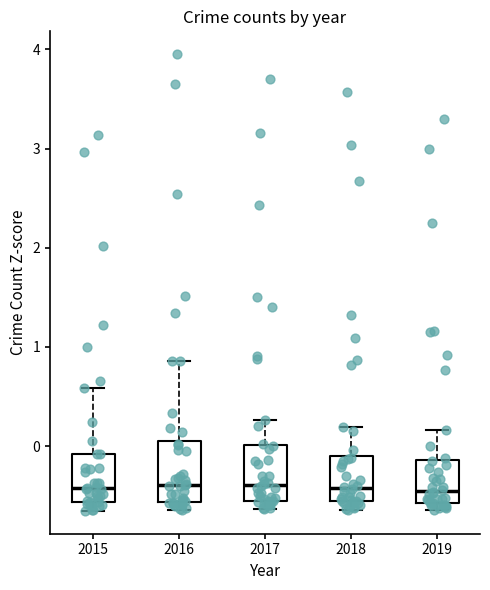

Reading left to right, read every box against the y-axis: the position of its median line, the range the box covers, and the ends of its whiskers. The values are not printed on the chart, so give them approximately, as read against the axis.

2015: median -0.4, box -0.6 to -0.1, whiskers -0.7 to 0.6
2016: median -0.4, box -0.6 to 0.0, whiskers -0.6 (just below the box's lower edge) to 0.9
2017: median -0.4, box -0.6 to 0.0, whiskers -0.6 (just below the box's lower edge) to 0.3
2018: median -0.4, box -0.6 to -0.1, whiskers -0.6 (just below the box's lower edge) to 0.2
2019: median -0.5, box -0.6 to -0.1, whiskers -0.6 (just below the box's lower edge) to 0.2